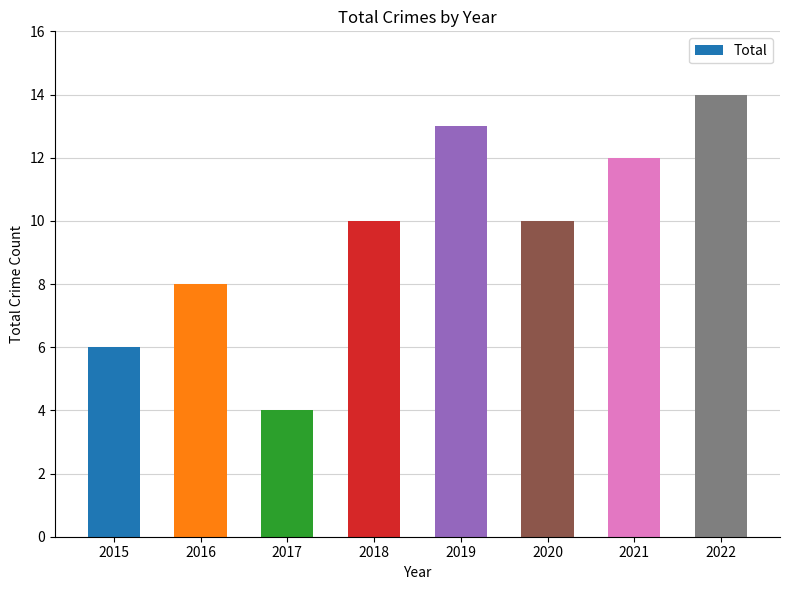

Reading left to right, extract all data points from this chart.

2015=6	2016=8	2017=4	2018=10	2019=13	2020=10	2021=12	2022=14